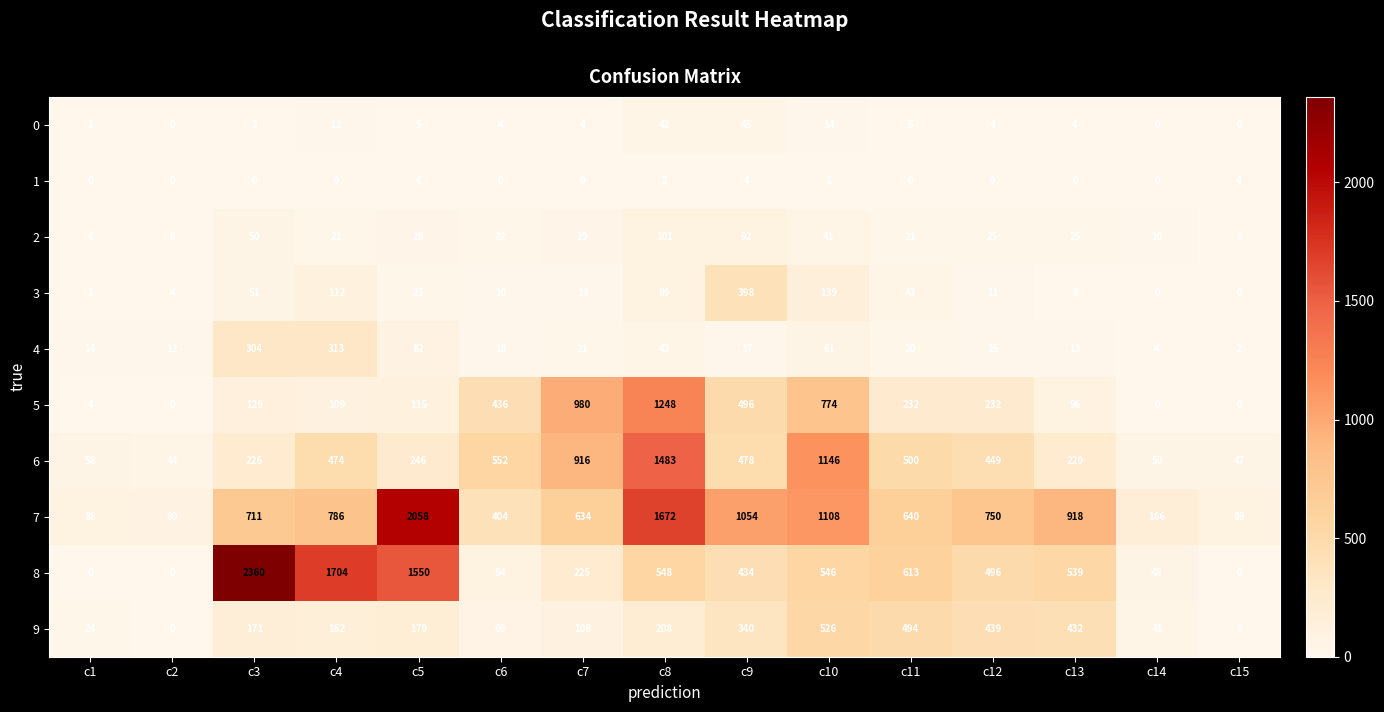

What is the difference between the maximum and second lowest values in the 7 series?

1970